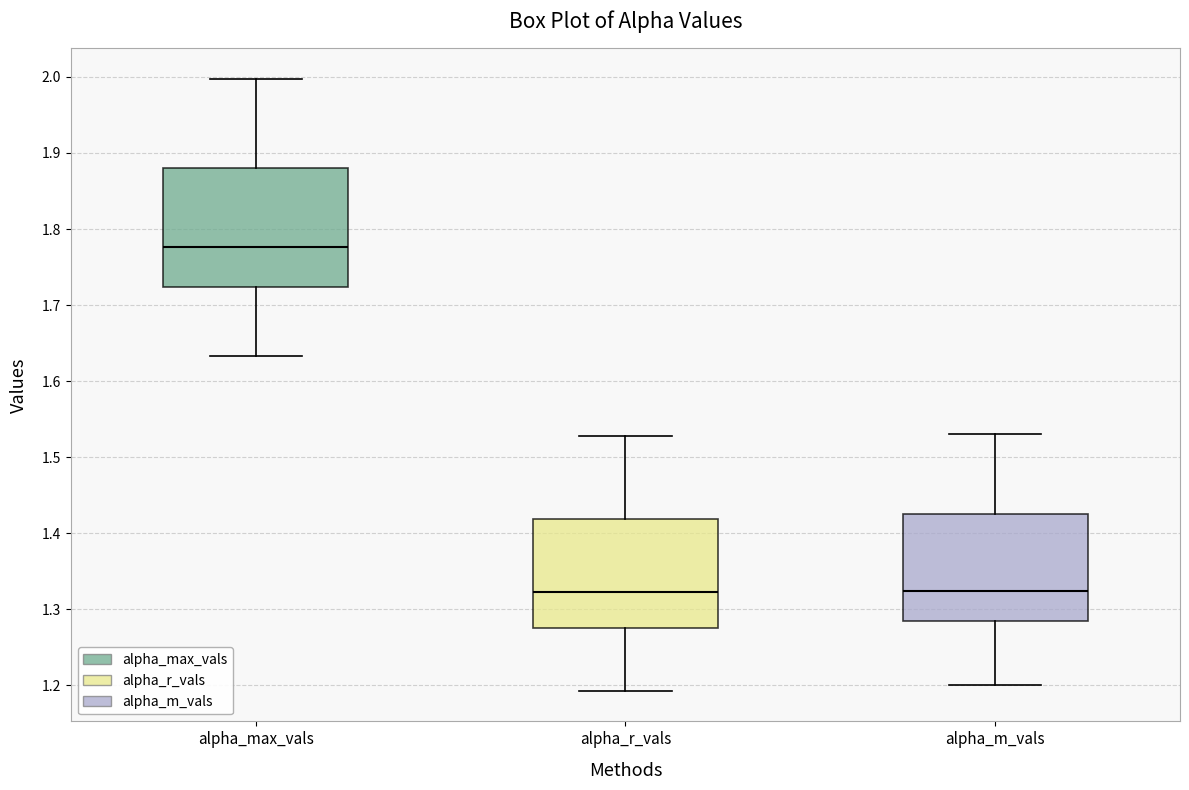

Where is the lower edge of the box for alpha_m_vals on the y-axis? The values are not printed on the chart, so give them approximately, as read against the axis.

1.29